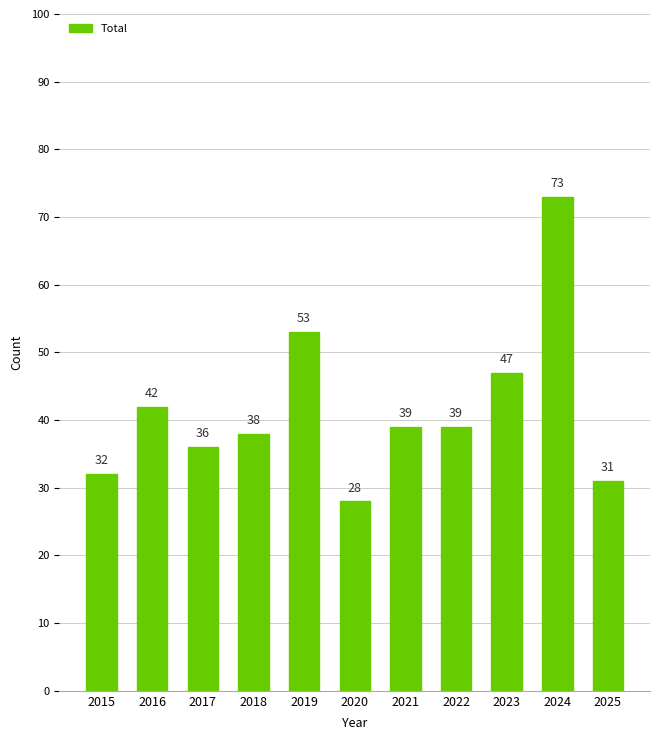

The value at 2024 is 73. True or false?

True